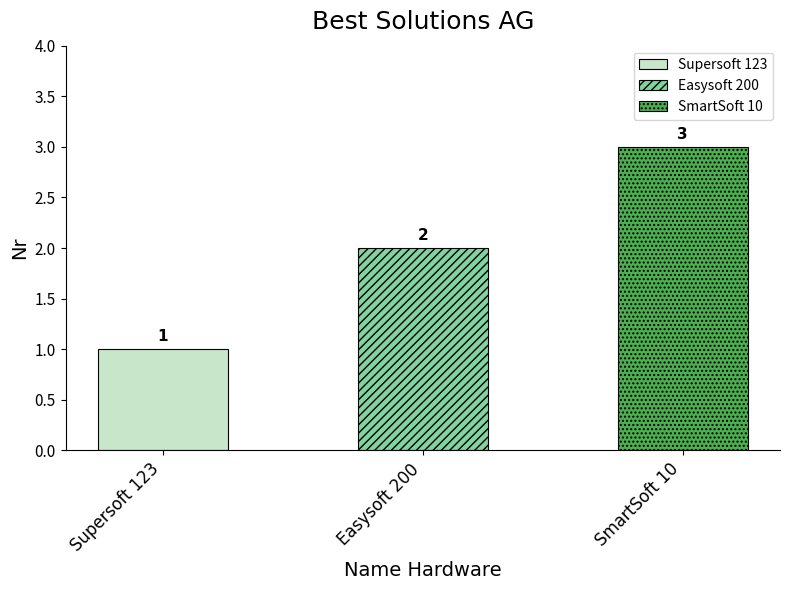

What is the minimum value shown in the chart?

1